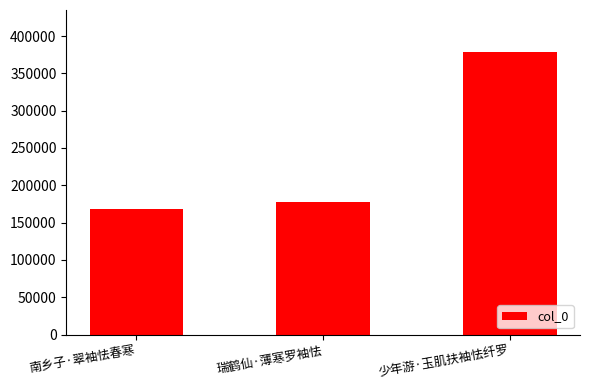

Are the bars horizontal?

No